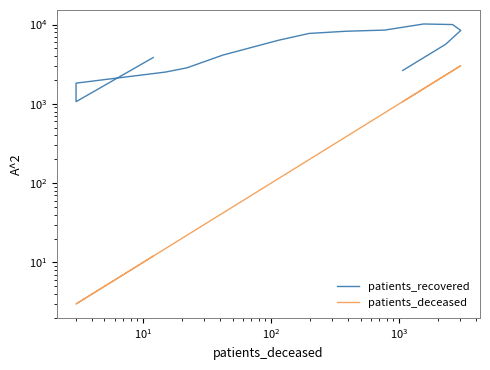

Is this an area chart (filled region under the line)?

No